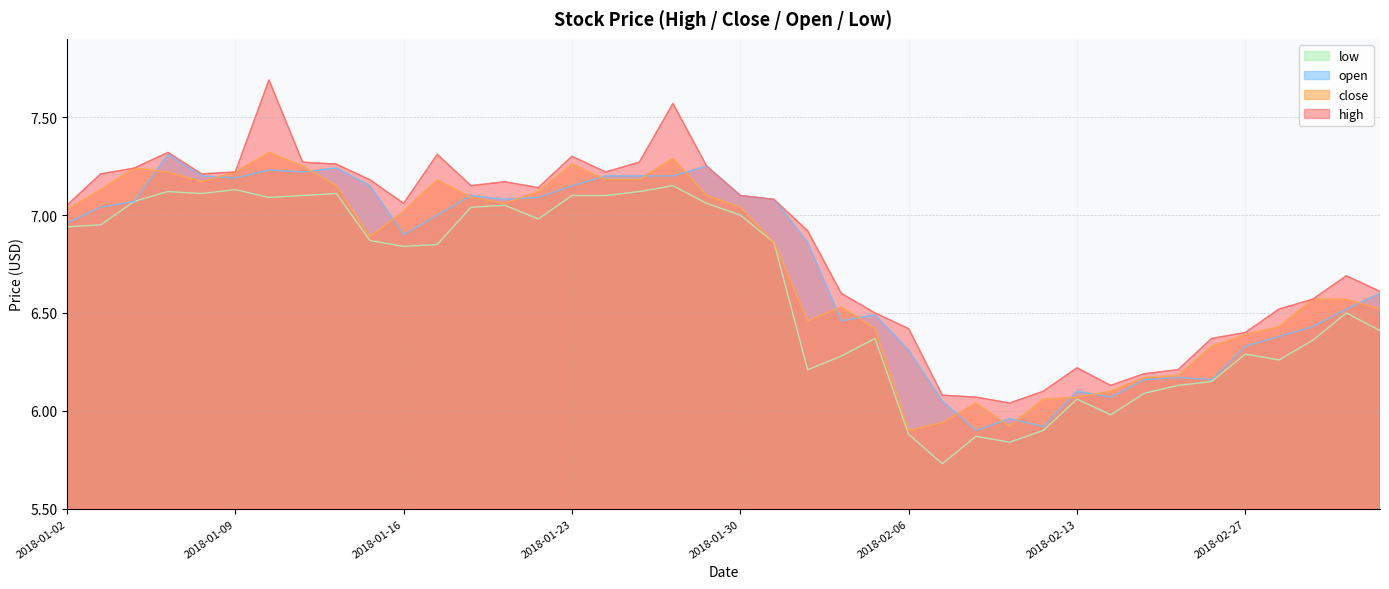

What is the difference between the maximum and minimum values in the low series?

1.4